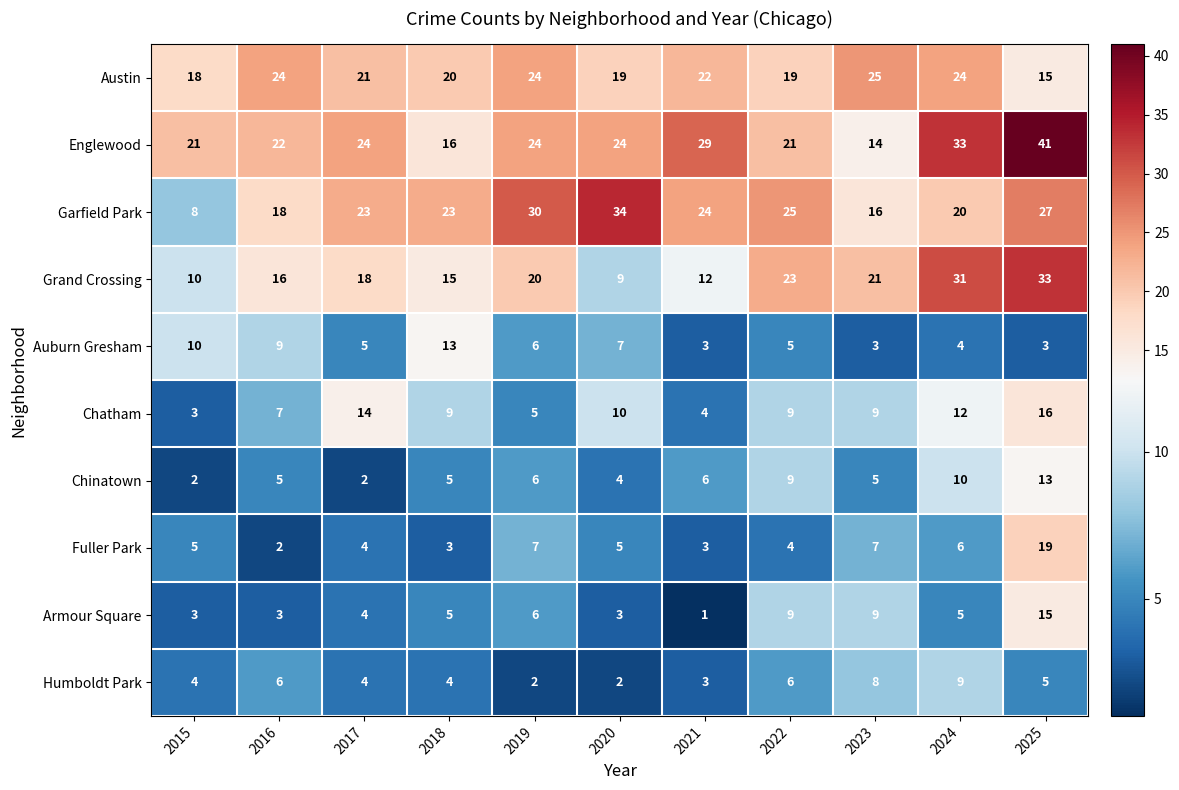

What is the smallest value displayed?

1